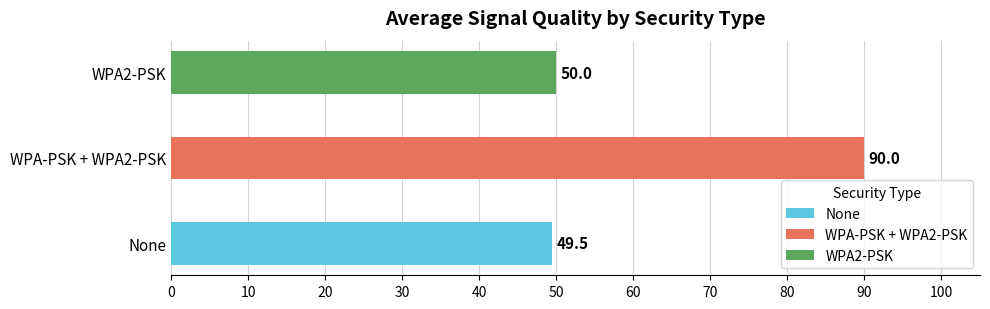

What is the approximate value of WPA2-PSK at Minimum Signal Quality, to the nearest 5?

50